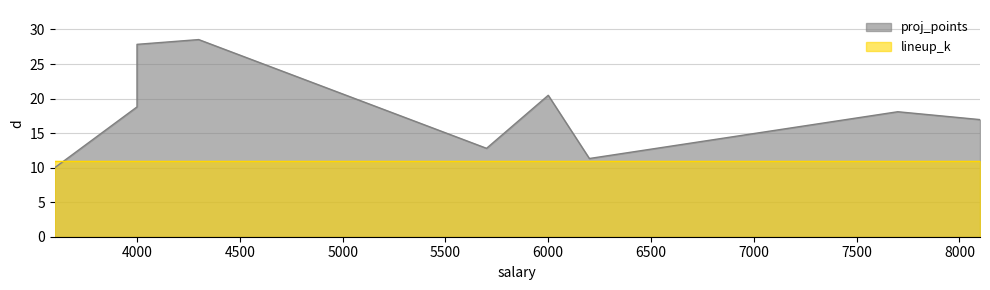

Rank the categories by value from lowest to highest.

3600, 6200, 5700, 8100, 7700, 4000, 6000, 4000, 4300